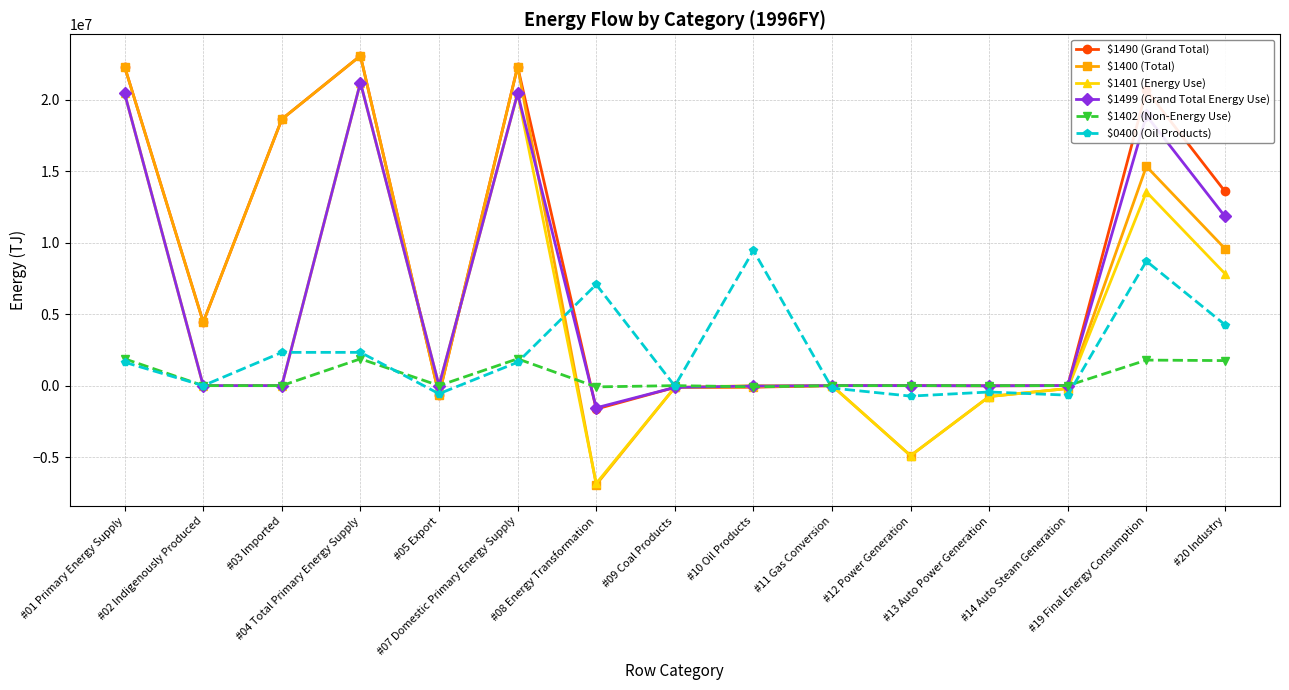

What is the approximate value of $1490 (Grand Total) at #20 Industry?

13575501.6